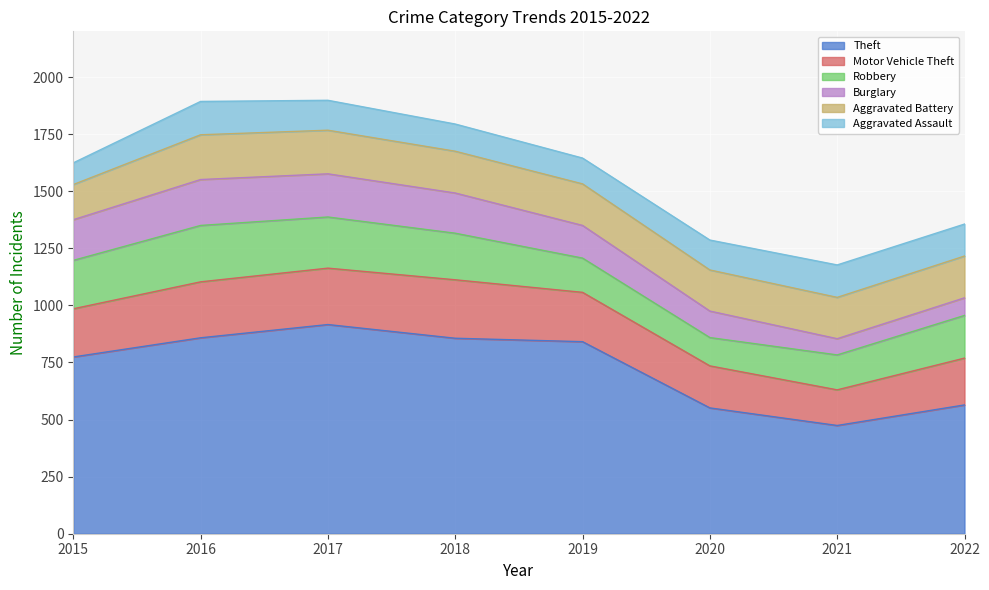

True or false: Burglary has a value of 108 at 2016.

False